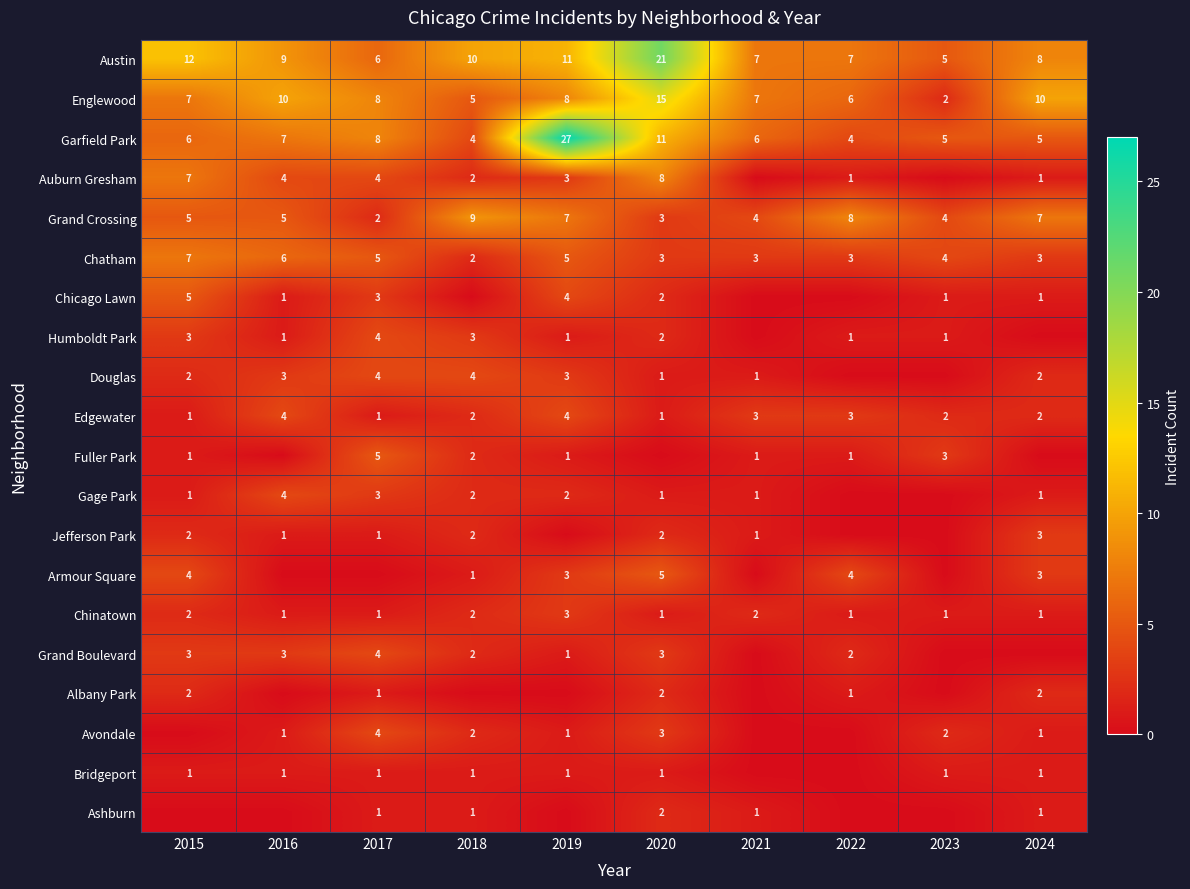

Is the value of Austin at 2019 greater than the value of Fuller Park at 2018?

Yes